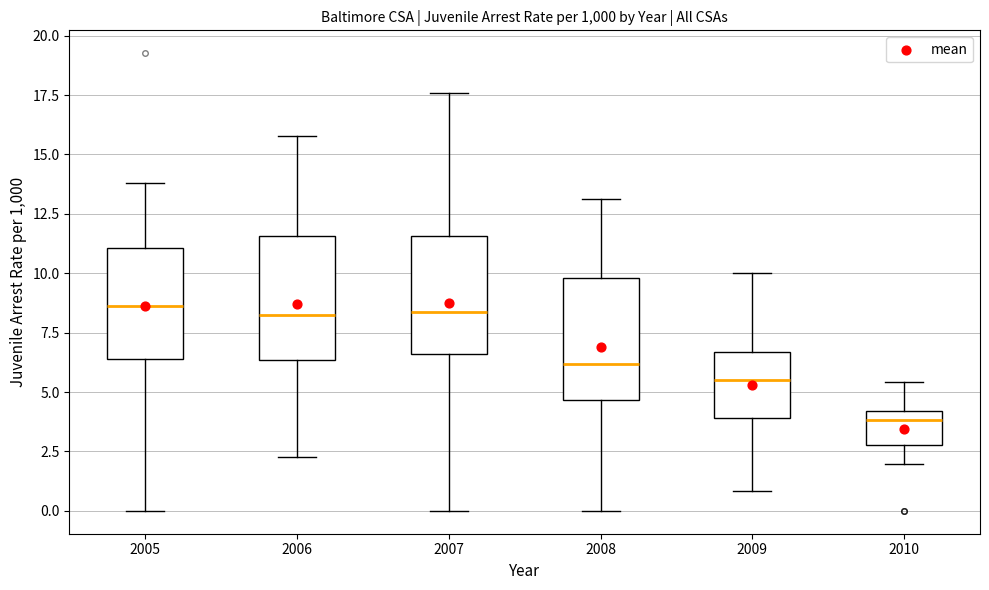

Where does the upper whisker of the box at x = 2007 end on the y-axis? The values are not printed on the chart, so give them approximately, as read against the axis.

17.5